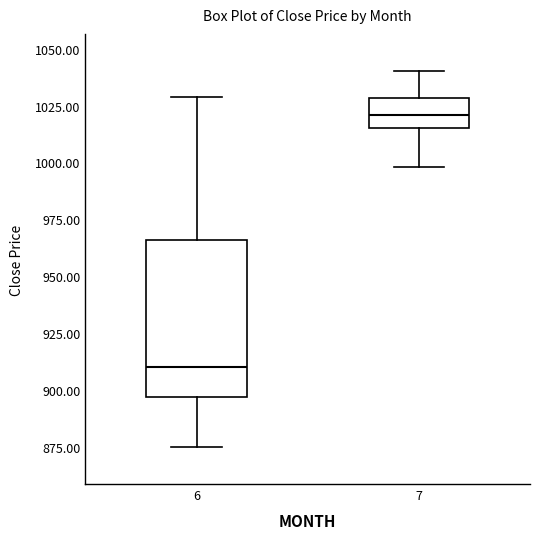

Reading left to right, transcribe this box plot: for each box, give where its median line is, the range the box spans, and where its two whiskers end, as read against the y-axis. The values are not printed on the chart, so give them approximately, as read against the axis.

6: median 910, box 895 to 965, whiskers 875 to 1030
7: median 1020, box 1015 to 1030, whiskers 1000 to 1040